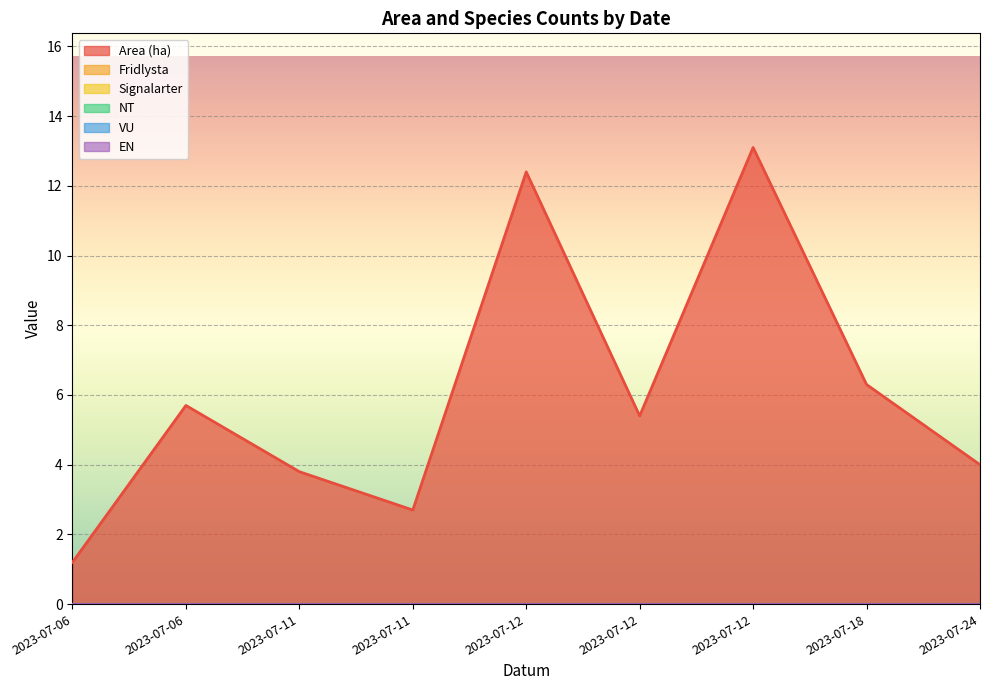

What is the difference between the highest and lowest values at 2023-07-06?

1.2